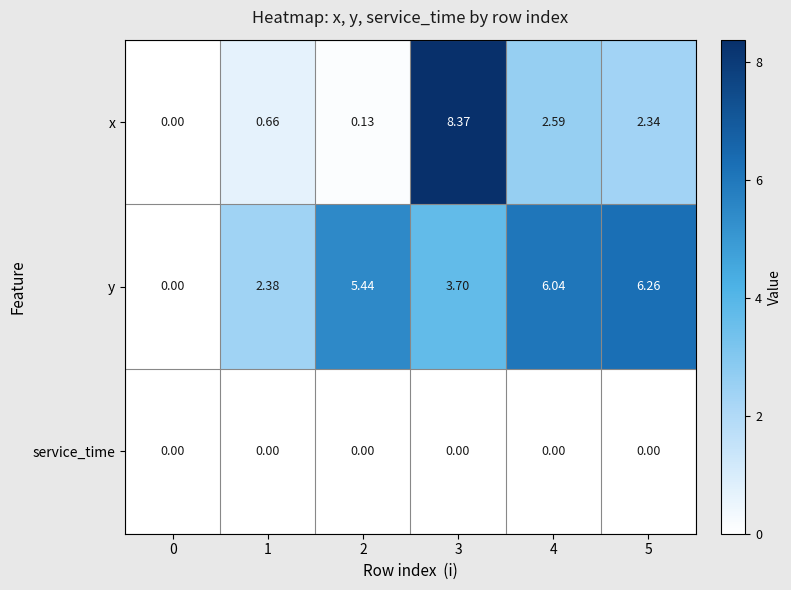

Which series has the largest total across all categories?

y